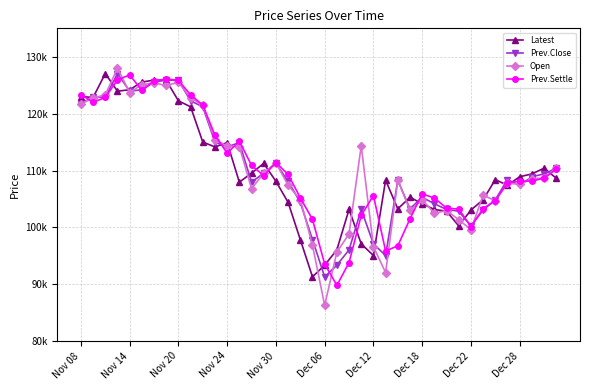

Reading left to right, list all the values displayed in this chart.

Latest: 123000	122850	127050	123950	124200	125550	125900	125850	122250	121200	115000	114150	114900	107950	109550	111250	108100	104400	97850	91300	93350	96050	103150	97100	95050	108300	103250	105300	104150	103150	102850	100250	103050	104850	108400	107400	108900	109400	110400	108650
Prev.Close: 121700	123000	122850	127050	123950	124200	125550	125900	125850	122250	121200	115000	114150	114900	107950	109550	111250	108100	104400	97850	91300	93350	96050	103150	97100	95050	108300	103250	105300	104150	103150	102850	100250	103050	104850	108400	107400	108900	109400	110400
Open: 121700	122750	123300	128000	123700	125100	125400	124950	125500	122750	121450	115450	114300	114200	106800	109550	111350	107400	104900	96850	86300	95650	98850	114350	96600	92050	108300	103000	104850	102500	102950	101350	99600	105650	104700	107800	107550	108550	108700	110400
Prev.Settle: 123350	122000	122850	125950	126800	124100	125750	126100	125850	123300	121500	116200	113050	115150	110900	109100	111400	109300	105200	101400	93550	89800	93800	102100	105600	95850	96750	101500	105900	105150	103400	103200	100150	103300	104700	107850	108100	108150	108650	110200